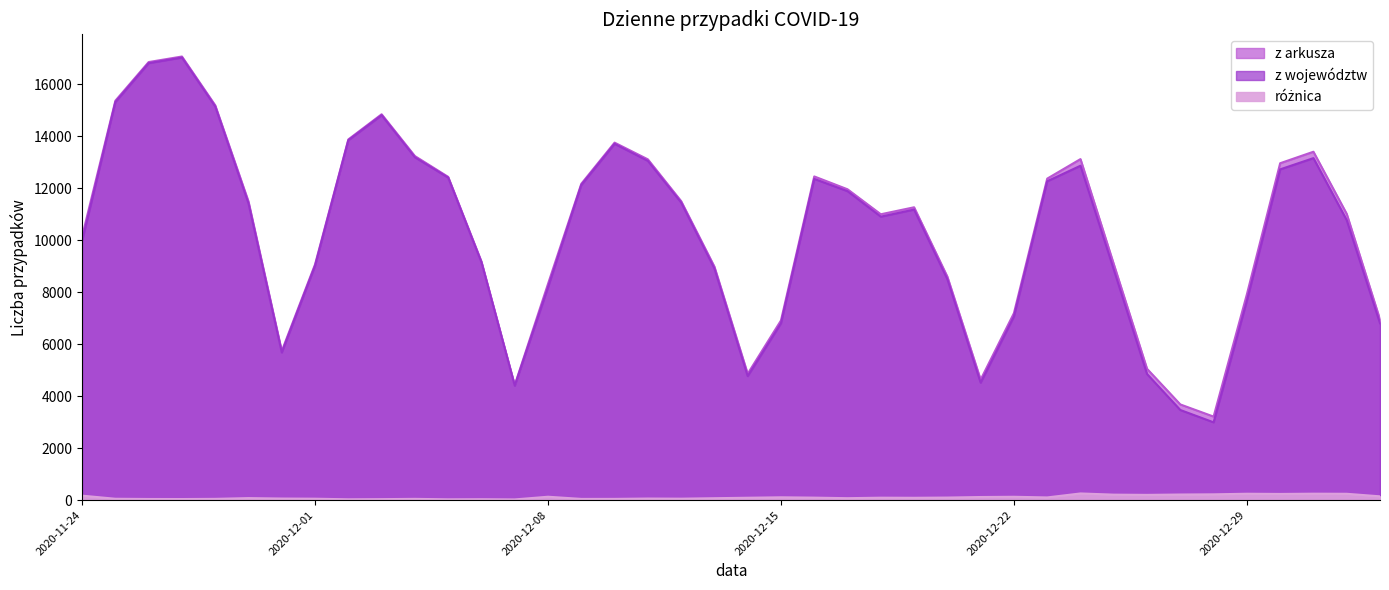

True or false: różnica and z województw intersect in this chart.

False